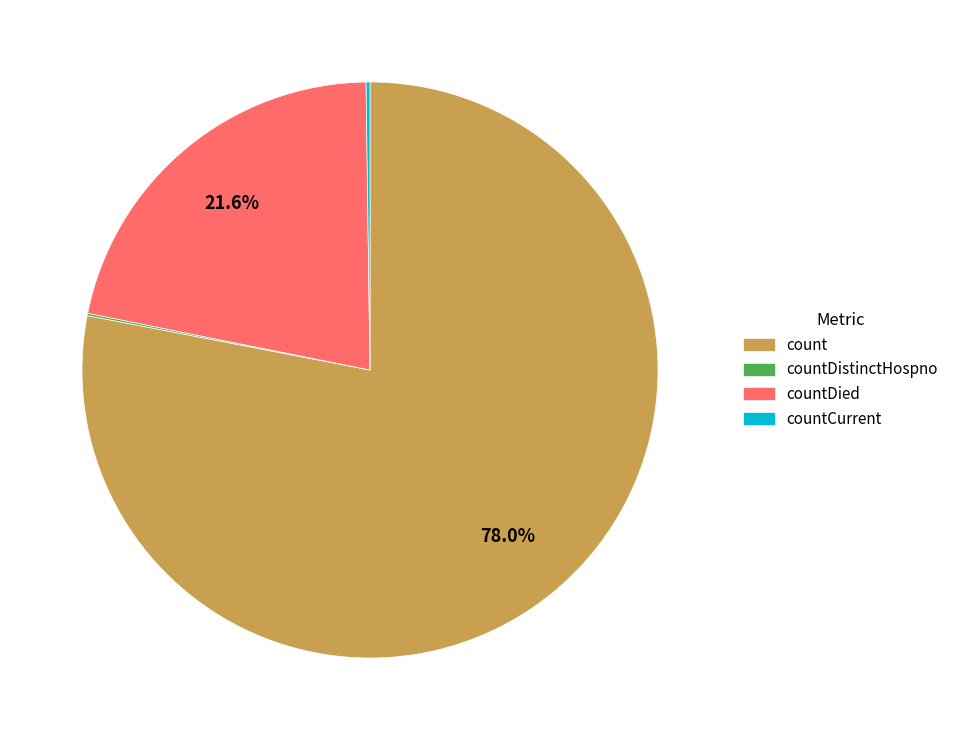

Does any single category account for the majority?

Yes